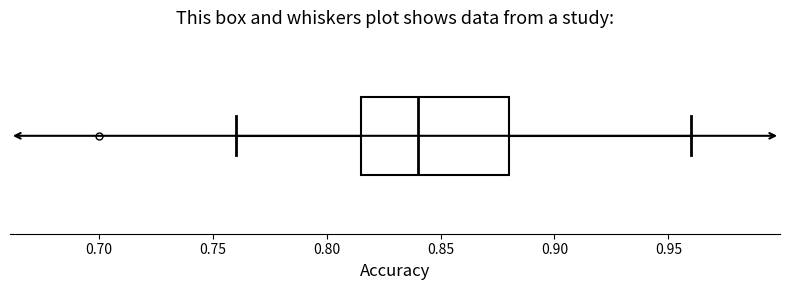

Where does the median line of the box sit on the x-axis? The values are not printed on the chart, so give them approximately, as read against the axis.

0.840